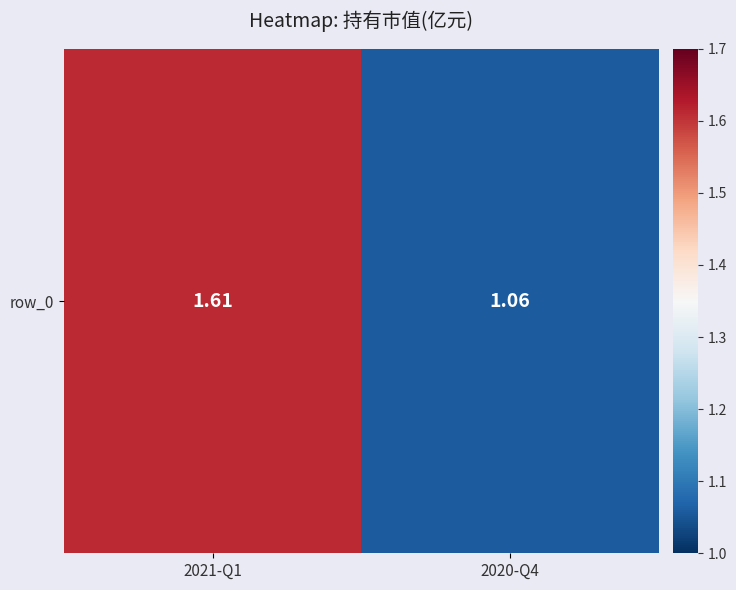

Which has a higher value, 2021-Q1 or 2020-Q4?

2021-Q1